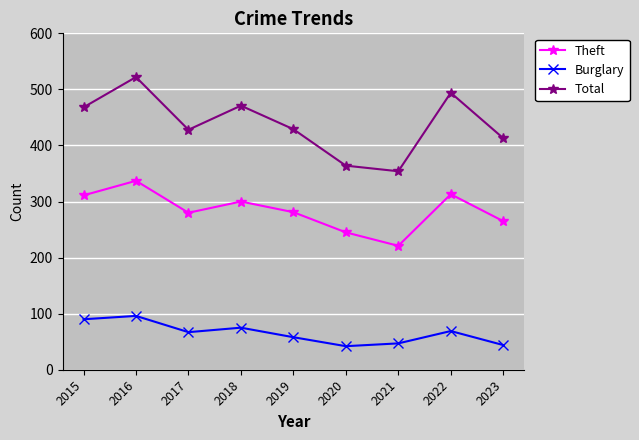

At how many categories does at least one series exceed 128?

9